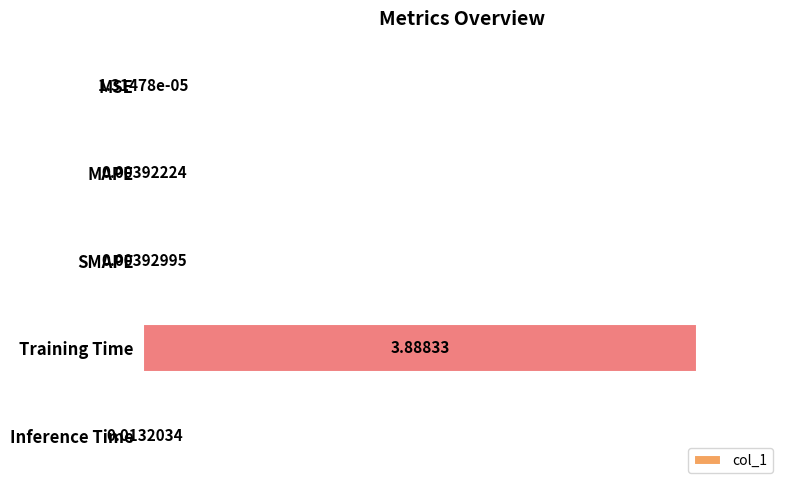

At which label is the value closest to 1?

Inference Time